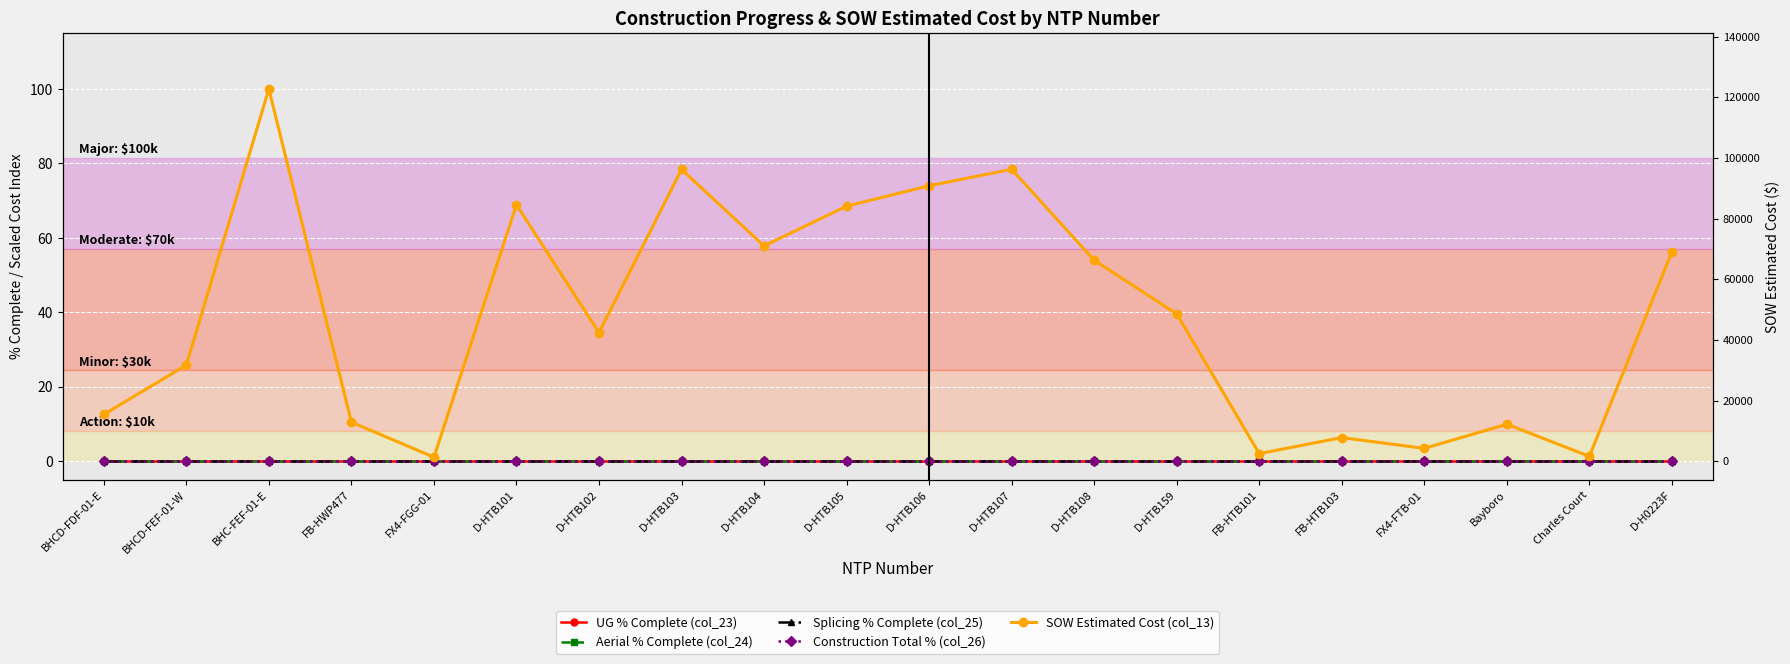

Is this an area chart (filled region under the line)?

No